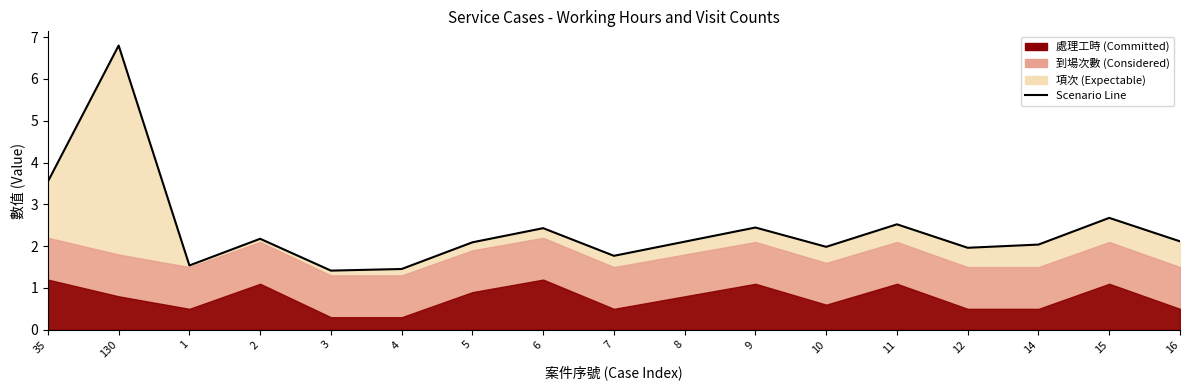

Reading right to left, list all the values displayed in this chart.

16=2.1	15=2.7	14=2.0	12=2.0	11=2.5	10=2.0	9=2.4	8=2.1	7=1.8	6=2.4	5=2.1	4=1.5	3=1.4	2=2.2	1=1.5	130=6.8	35=3.5